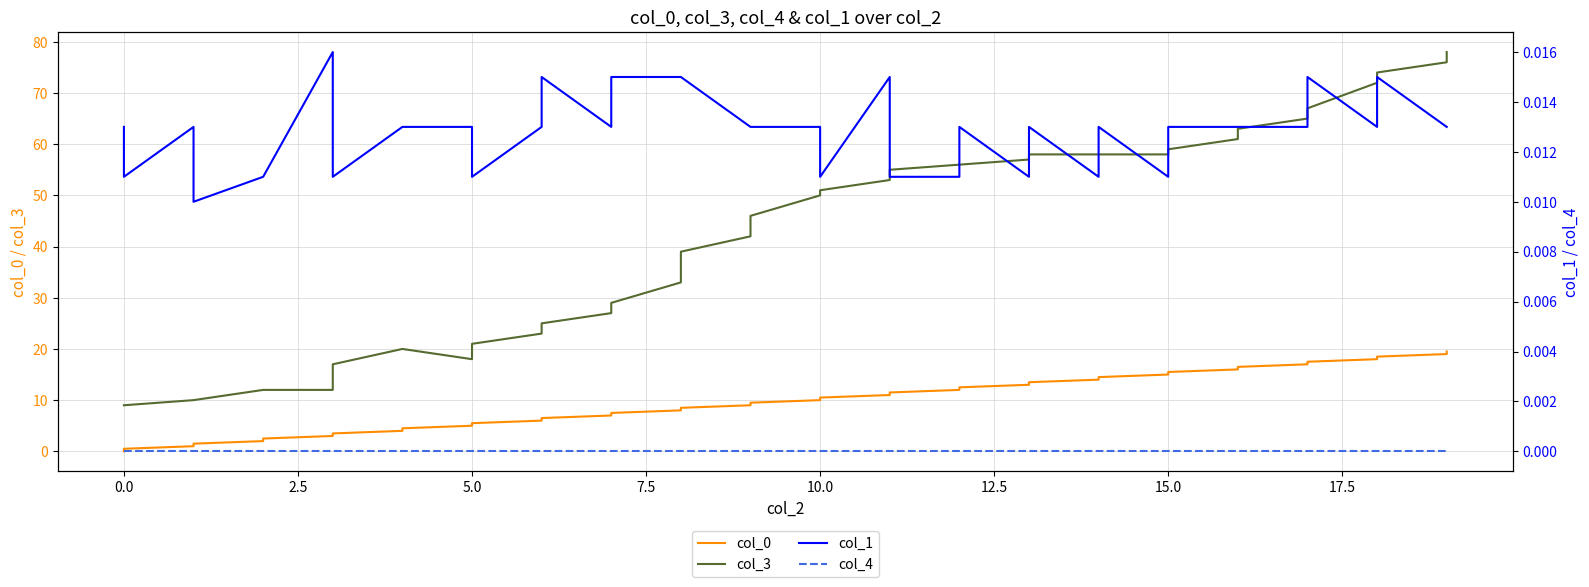

True or false: col_3 and col_1 cross at least once.

False